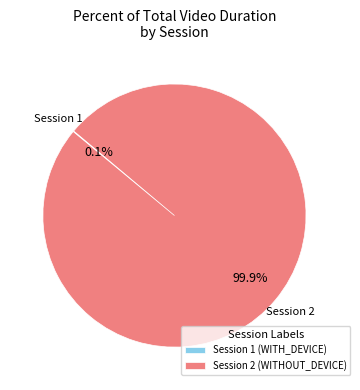

Which slice is the largest?

Session 2 (WITHOUT_DEVICE)